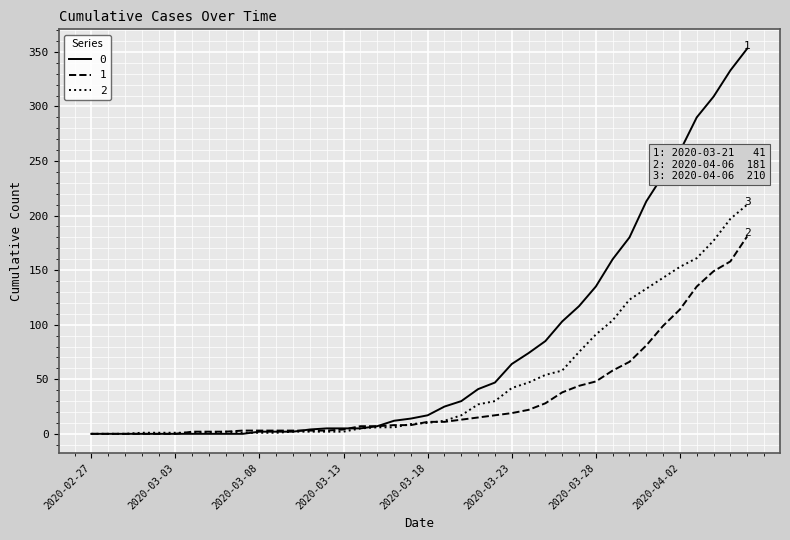

List the series in order of their overall mean, lowest first.

1, 2, 0